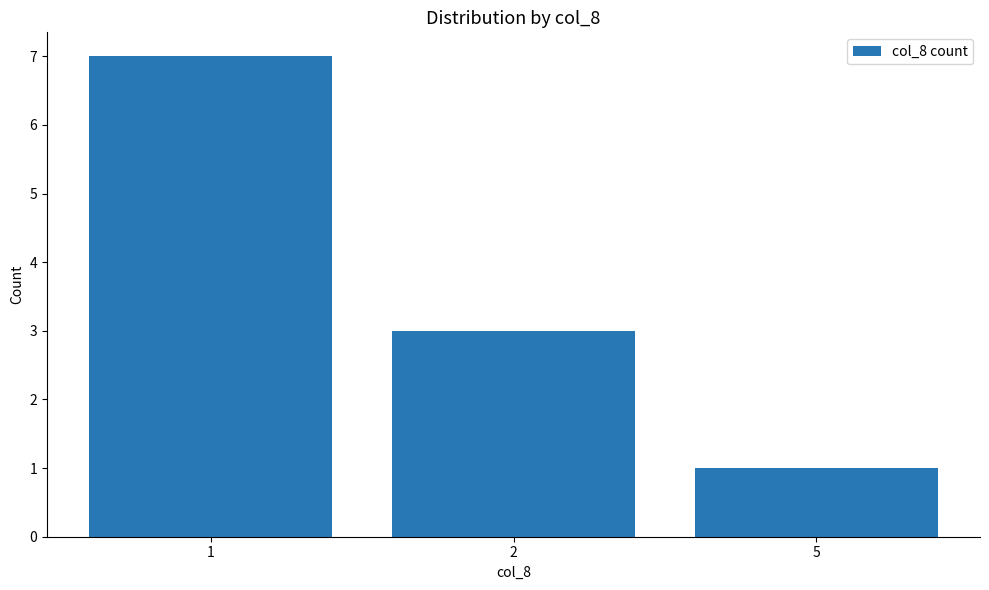

How many values are between 1 and 7?

3